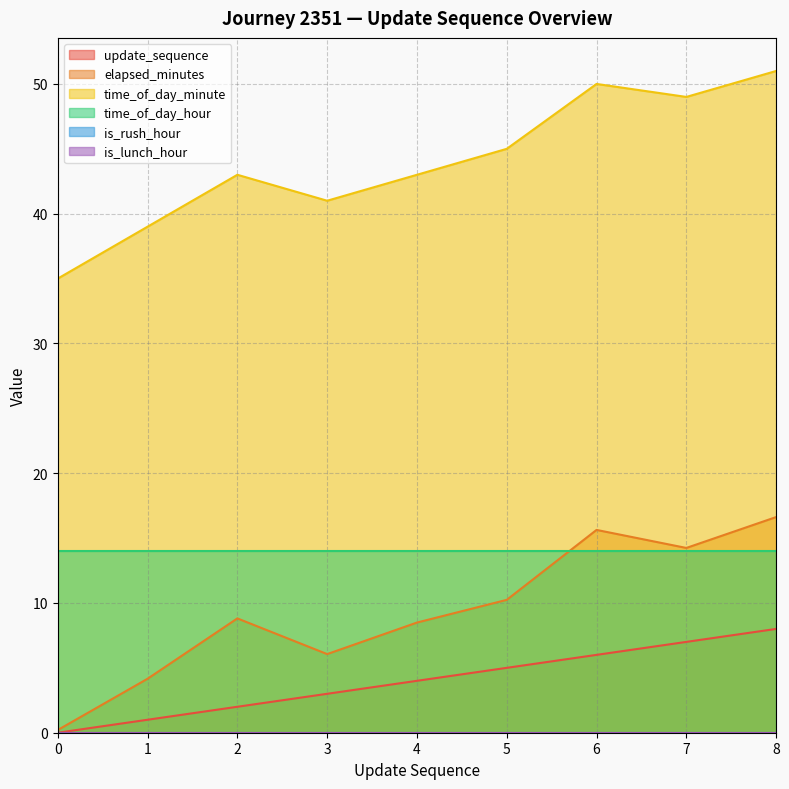

Does the chart display data point markers on the line(s)?

No